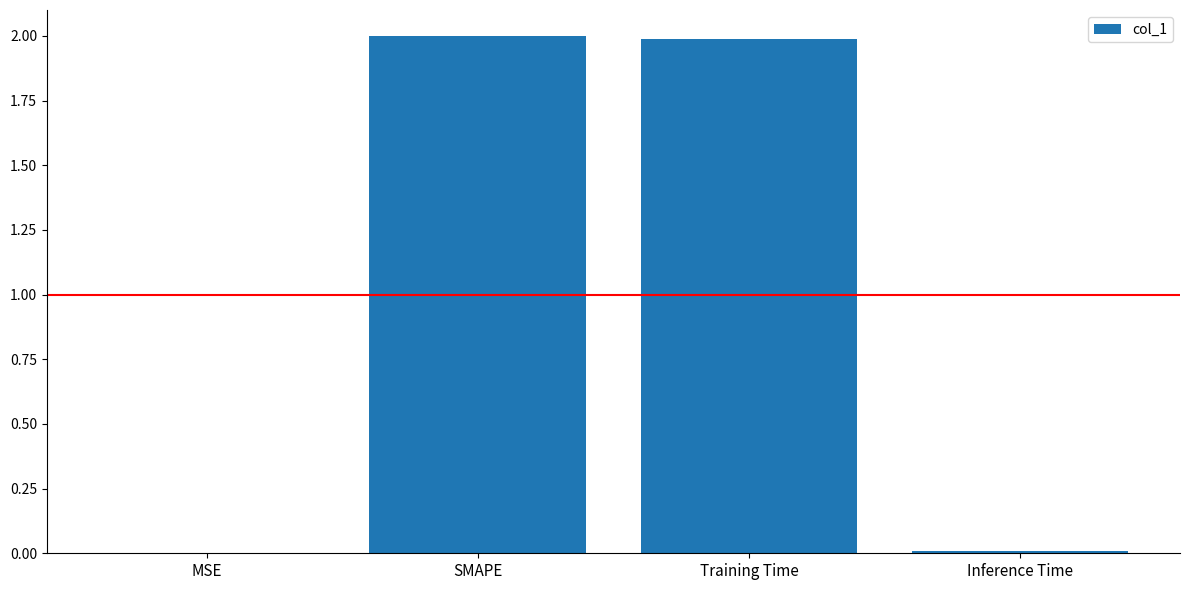

What is the greatest value displayed?

2.0